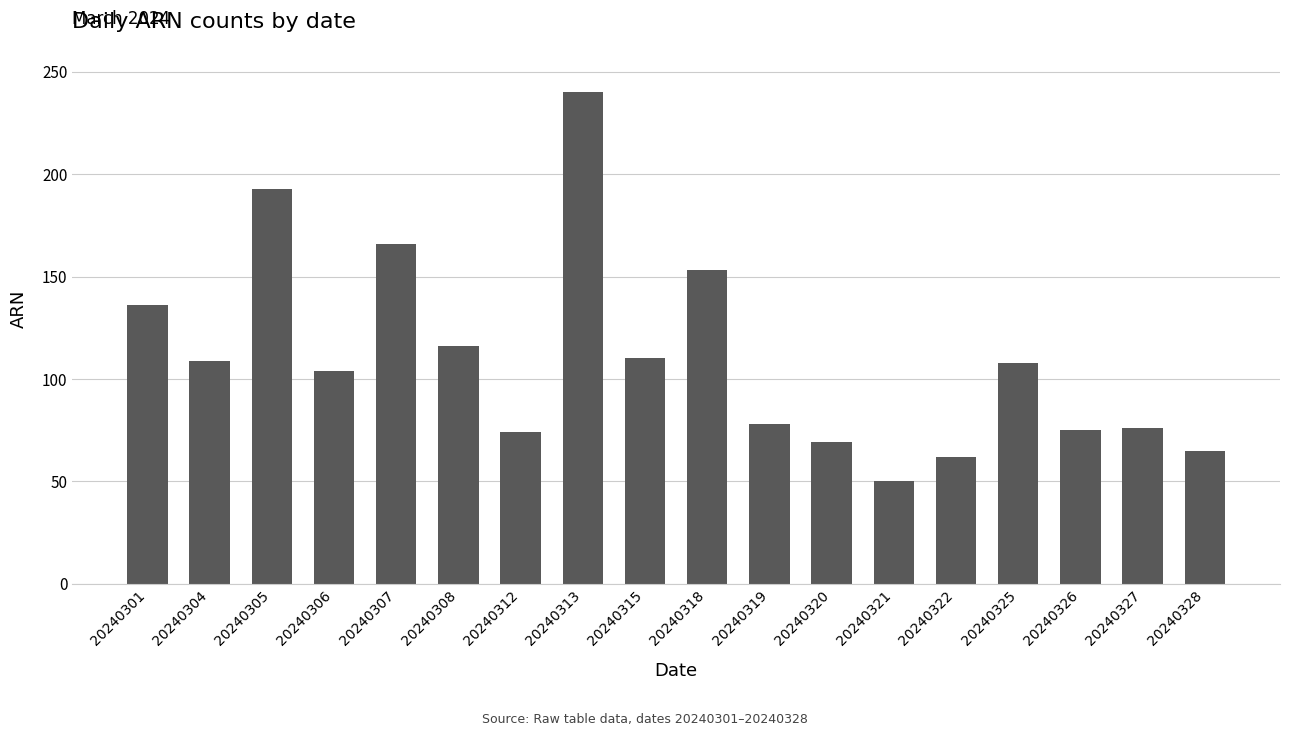

Approximately how many times larger is the value at 20240327 compared to 20240325?

0.7